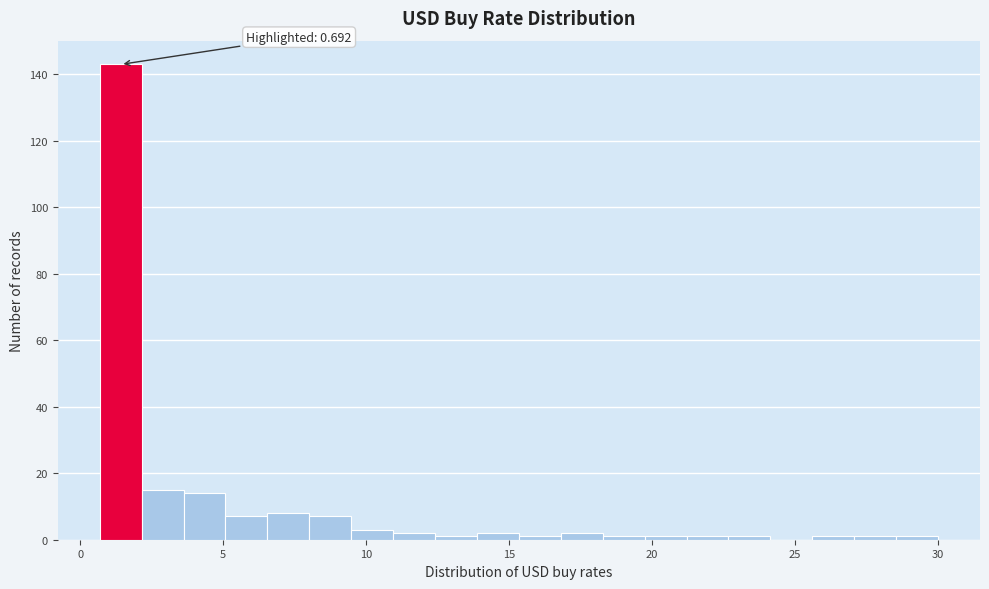

Around what value on the x-axis is the tallest bar? Give the approximate position of its centre, as read against the axis.

1.5